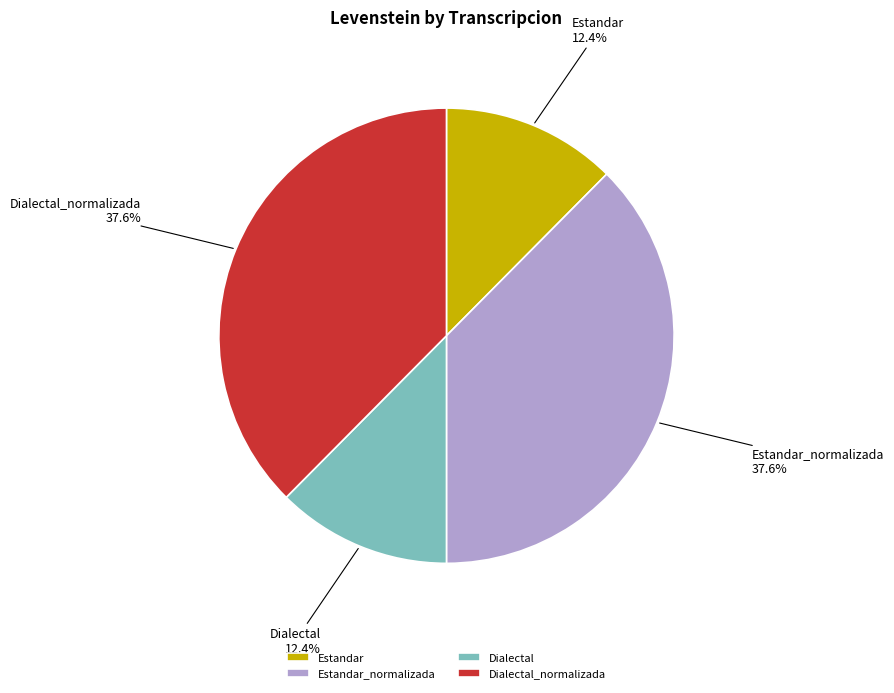

To the nearest percent, what is the average slice percentage?

25%